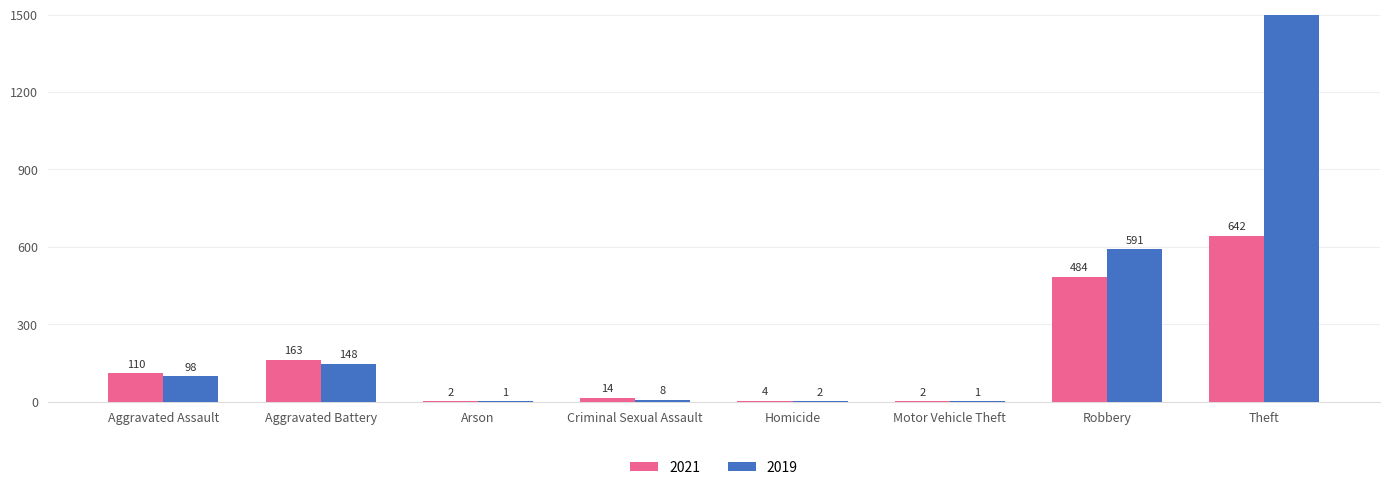

Are the bars horizontal?

No